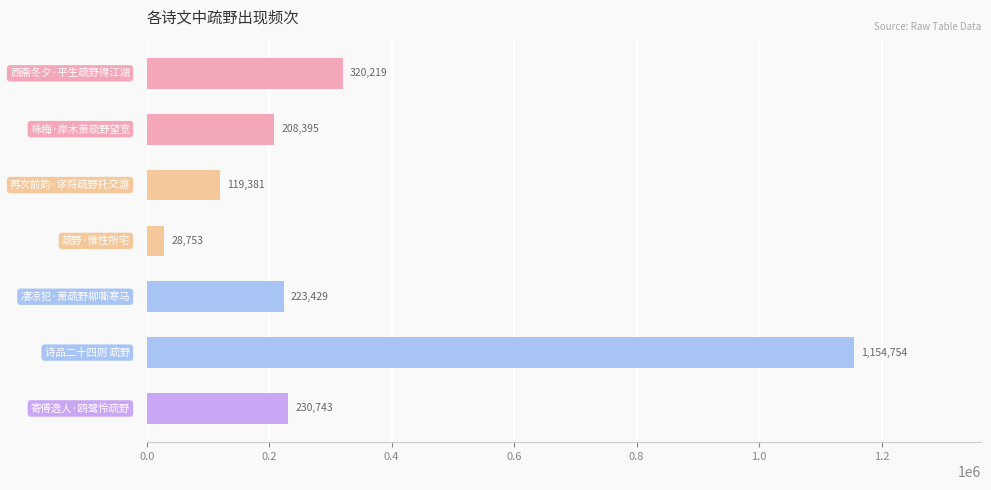

Count the number of data series in this chart.

1